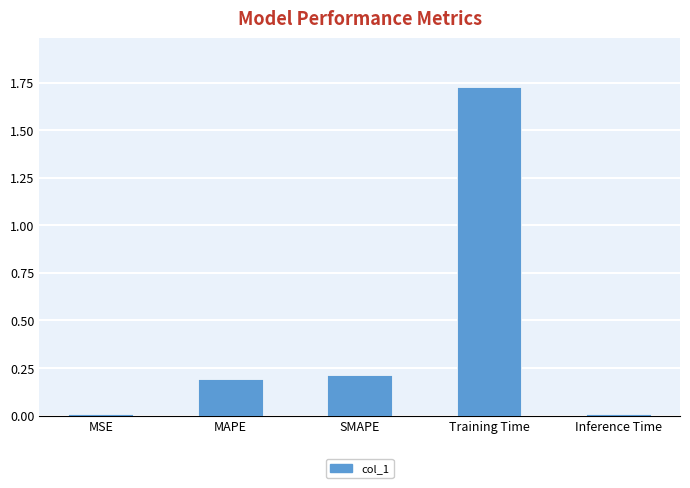

Which category has the highest value across all series?

Training Time